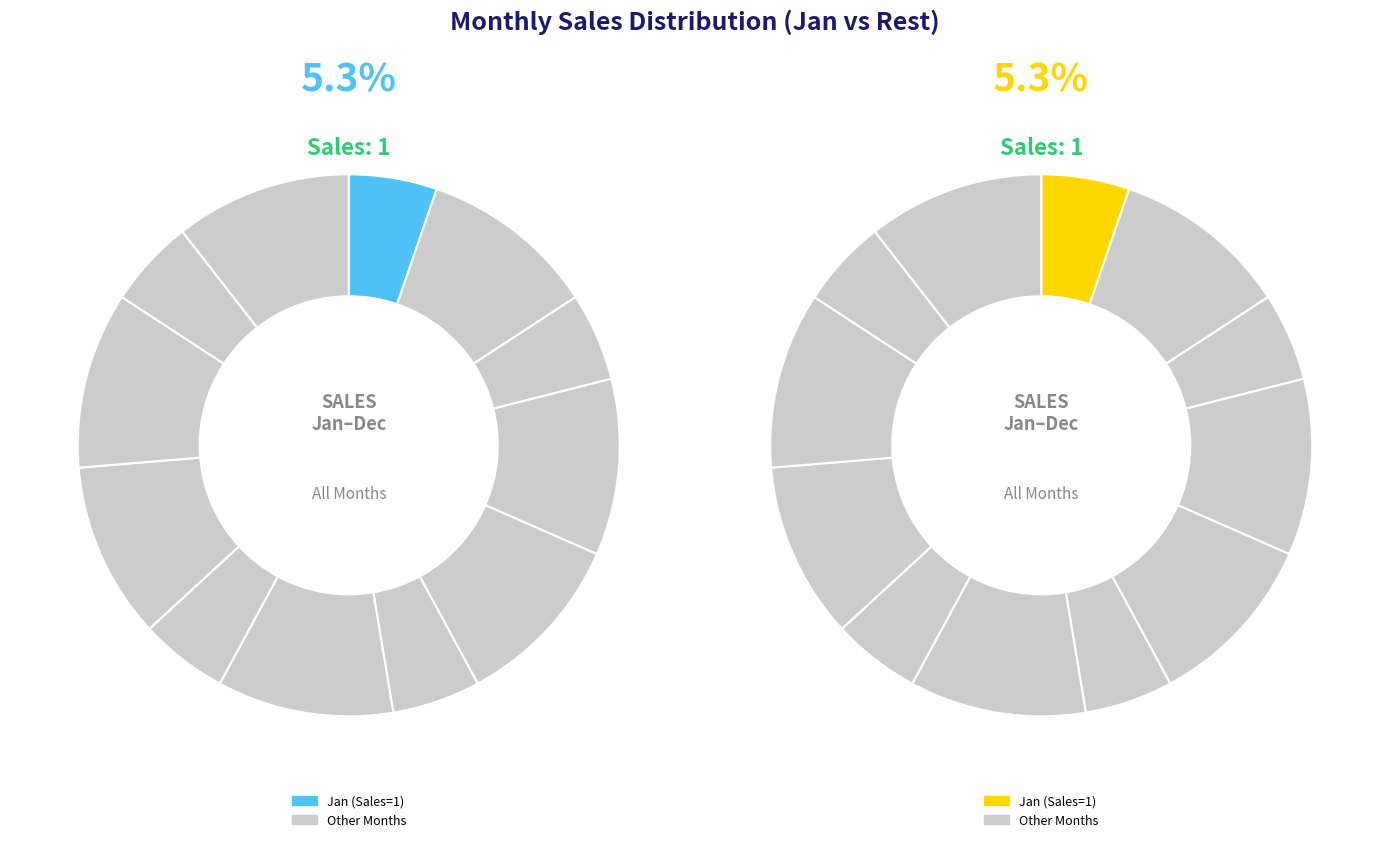

Between Jan and Dec, which is larger?

Dec